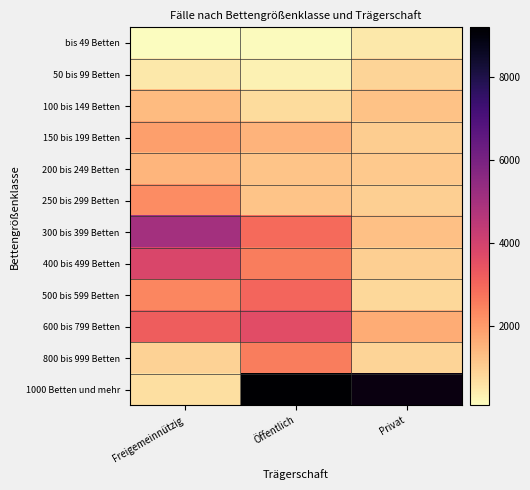

Which category has the lowest value across all series?

Freigemeinnützig